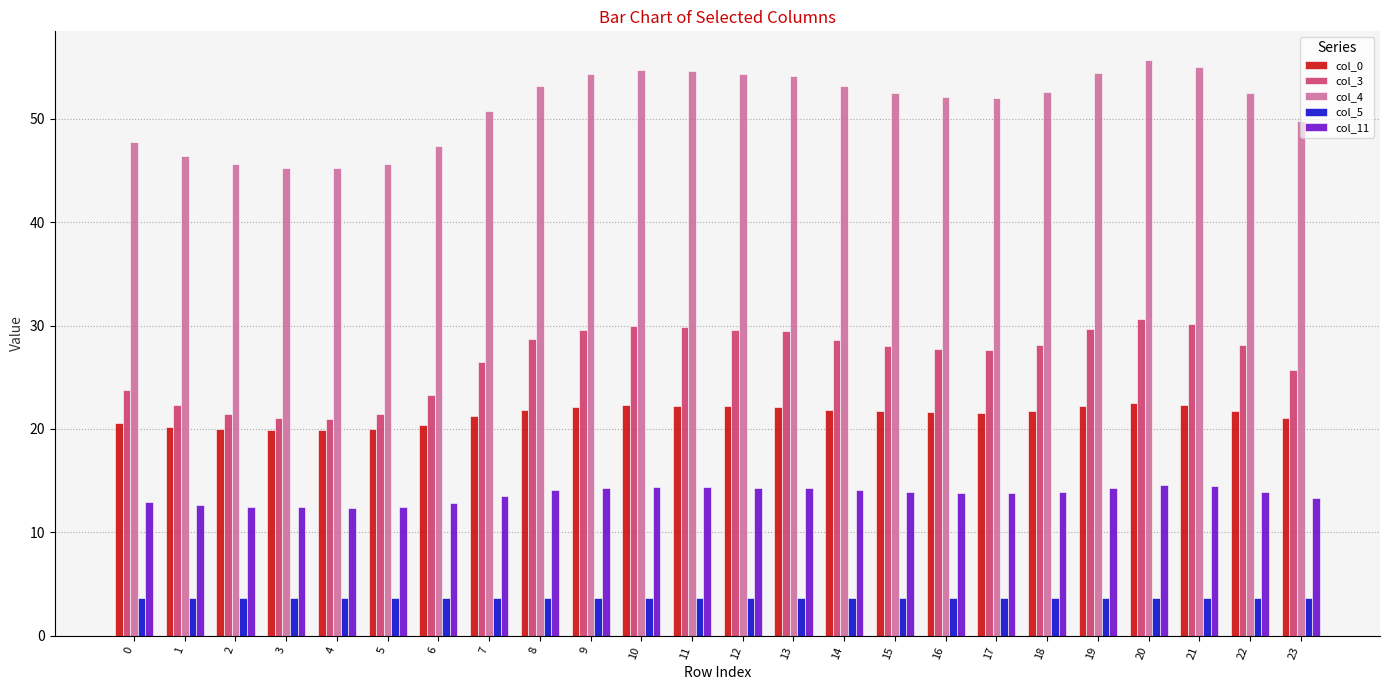

What is the value of the col_3 bar at the 20th from the left?

29.7